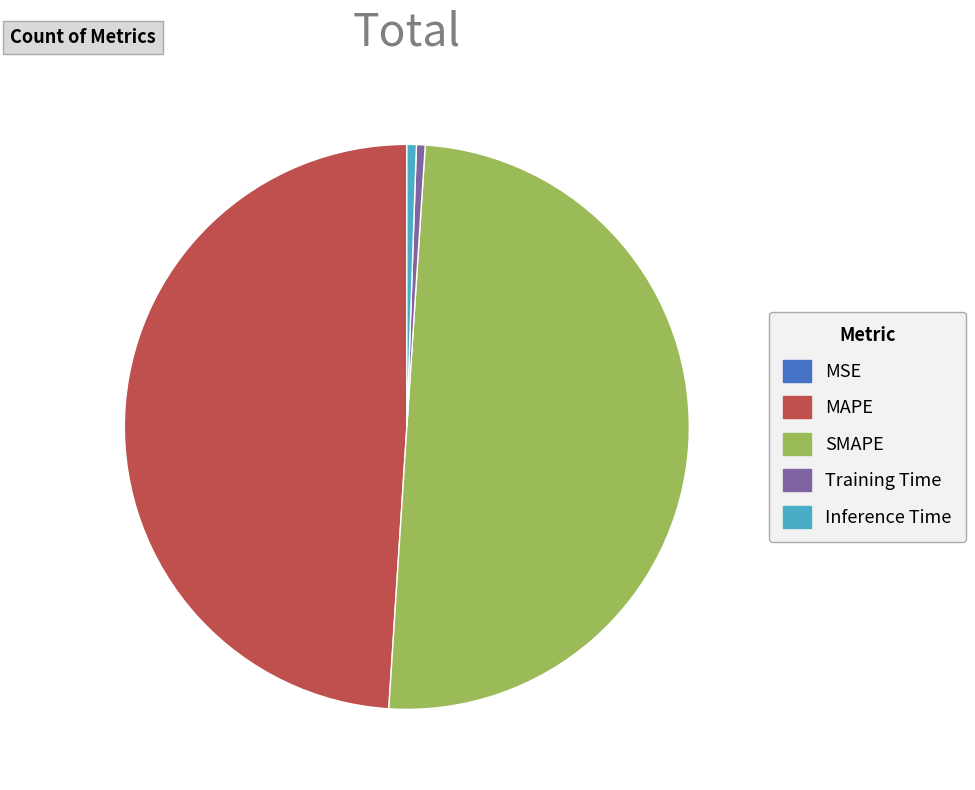

Is Training Time the majority of the pie?

No